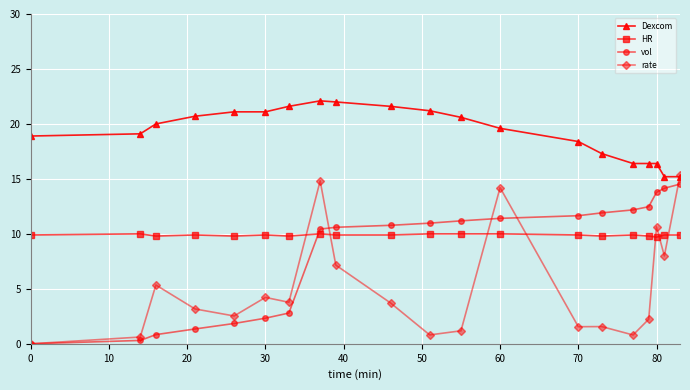

Which series has the widest spread of values?

rate